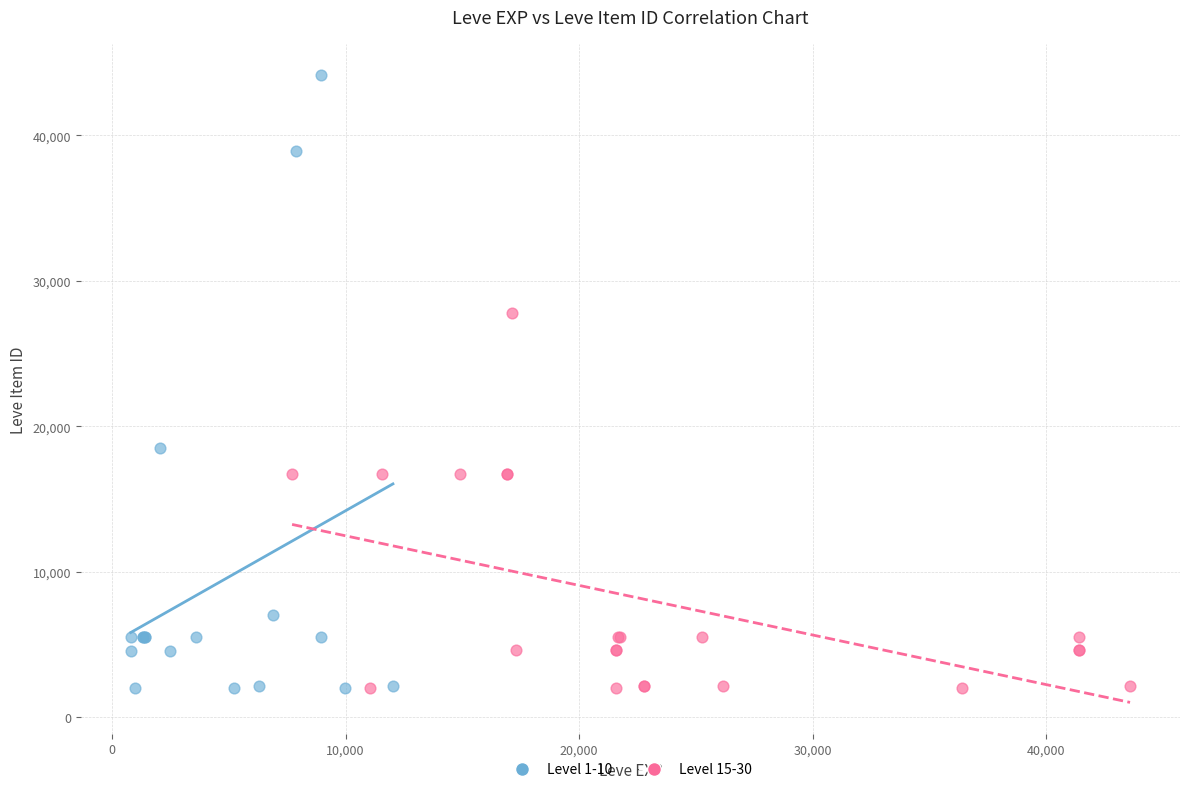

Which series has the largest Y range (max minus min)?

Level 1-10